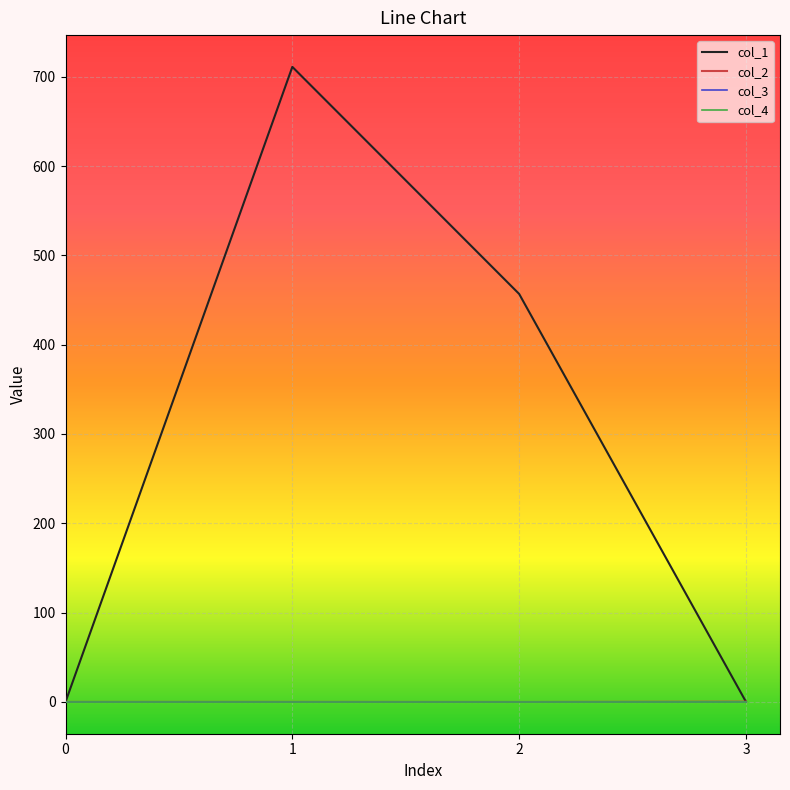

Rank the series by their maximum value, from lowest to highest.

col_3, col_4, col_2, col_1